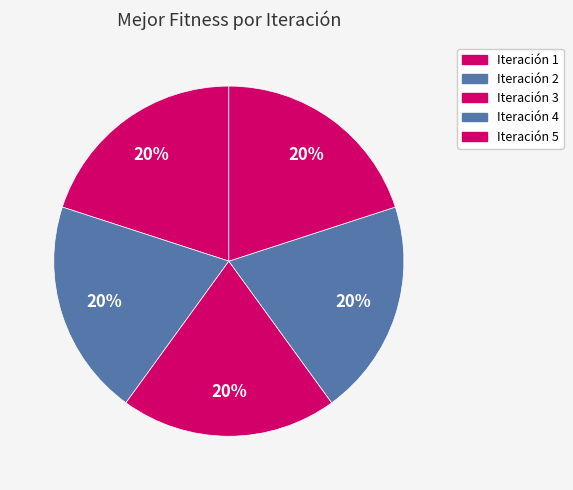

How many segments does this pie chart have?

5